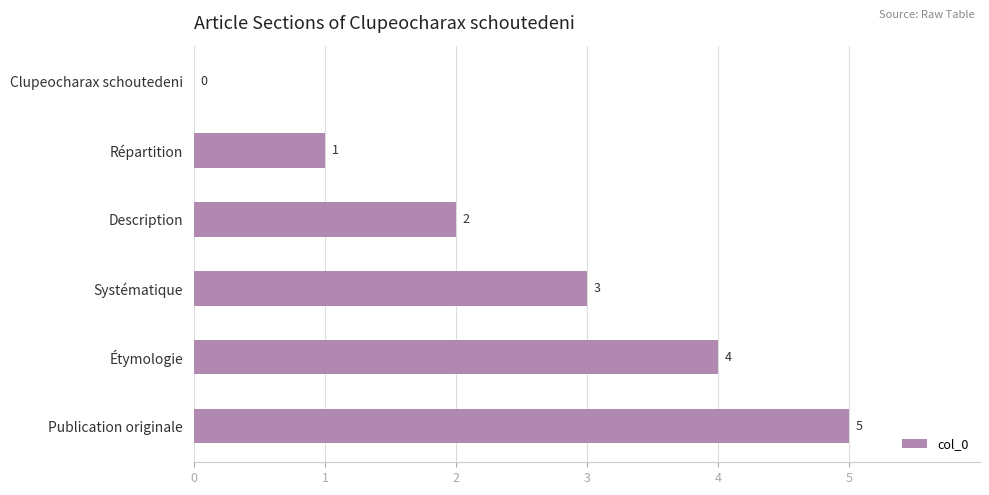

What value does the data have at Étymologie?

4